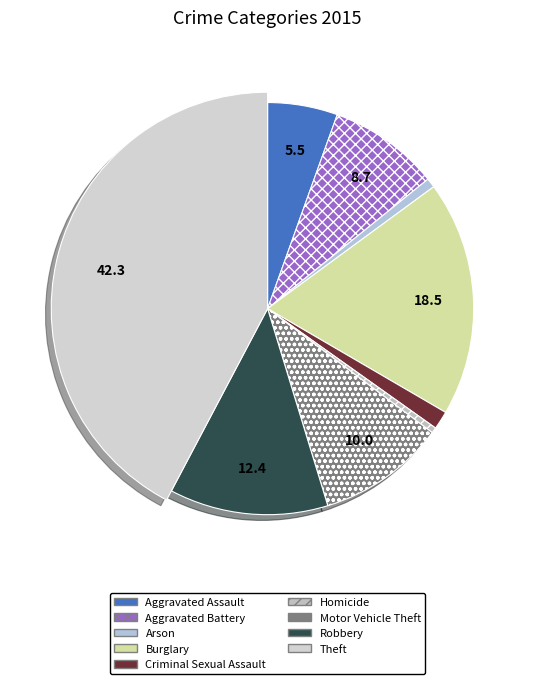

To the nearest percent, what is the difference between the Homicide and Criminal Sexual Assault slice percentages?

1%